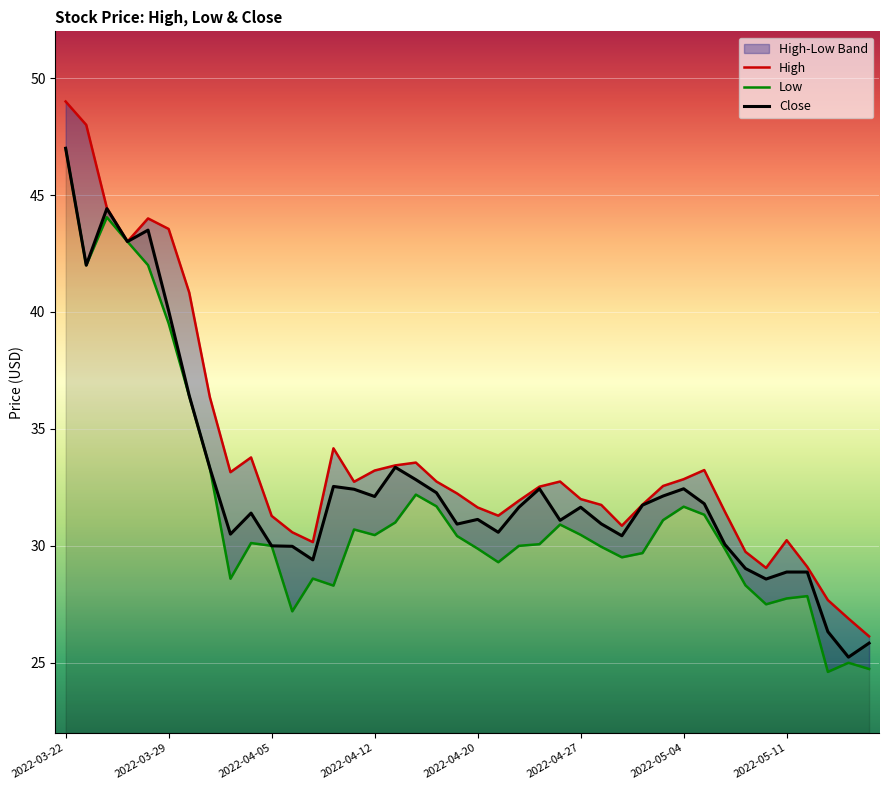

Which category has the highest value in the Close series?

2022-03-22